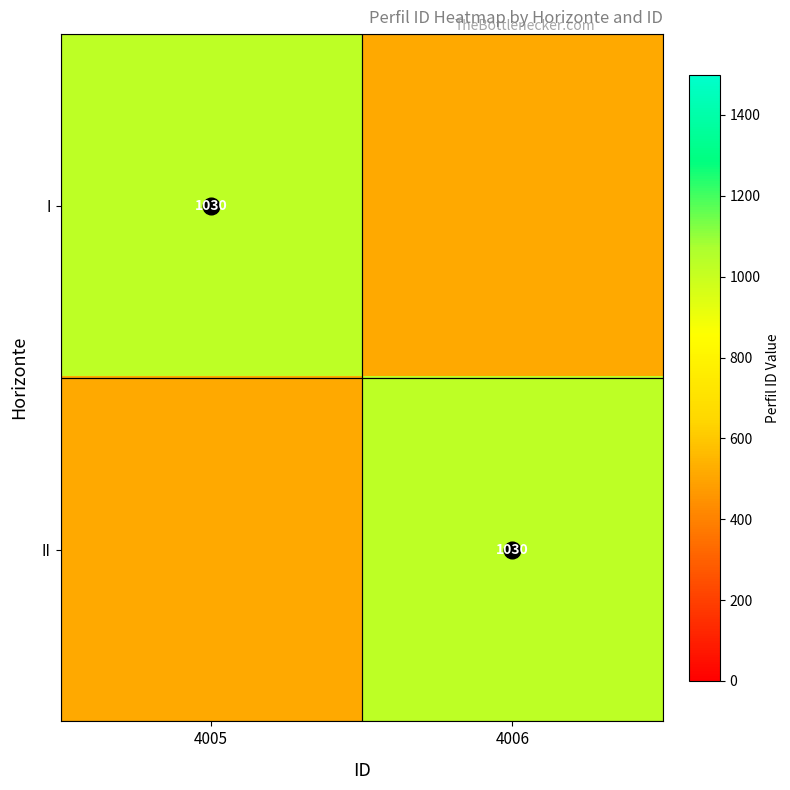

What is the sum of all II values?

1545